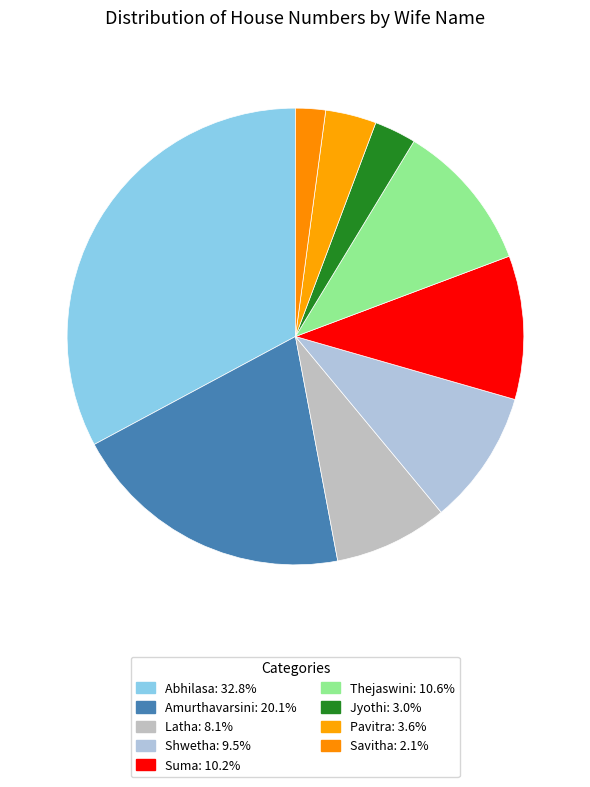

Rank the categories by value from highest to lowest.

Abhilasa, Amurthavarsini, Thejaswini, Suma, Shwetha, Latha, Pavitra, Jyothi, Savitha